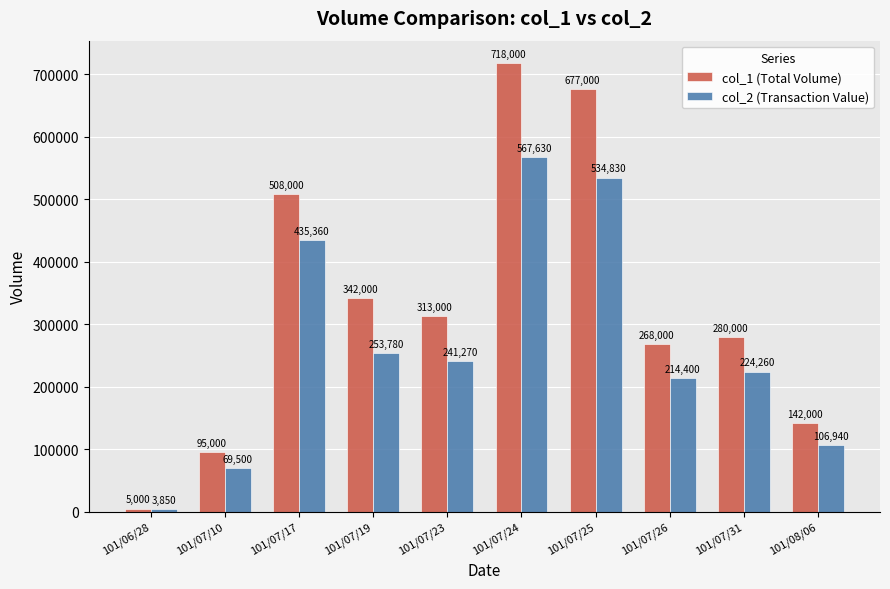

What are all the series names shown in the legend?

col_1 (Total Volume), col_2 (Transaction Value)